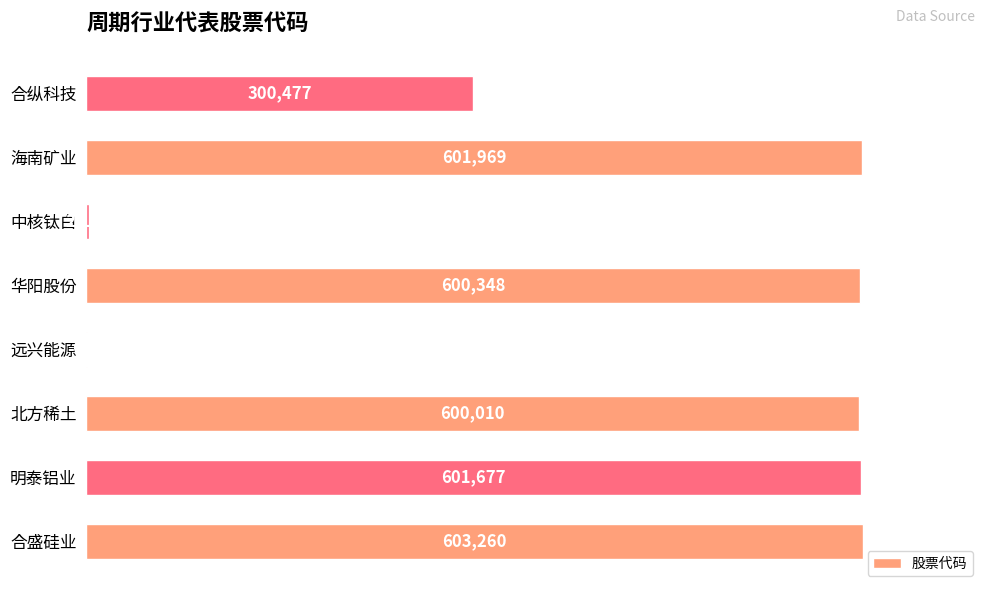

Reading bottom to top, extract all data points from this chart.

合盛硅业=603260	明泰铝业=601677	北方稀土=600010	远兴能源=683	华阳股份=600348	中核钛白=2145	海南矿业=601969	合纵科技=300477